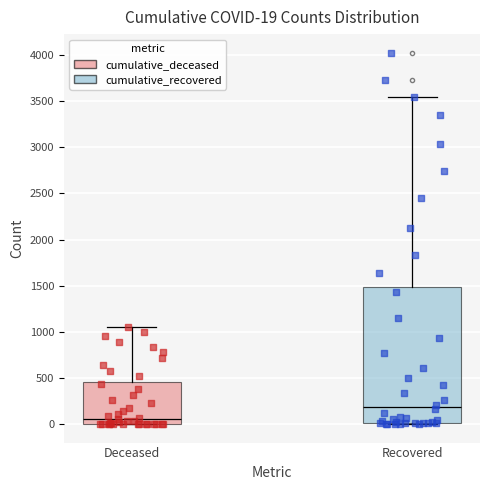

Which box's median line is the highest?

Recovered